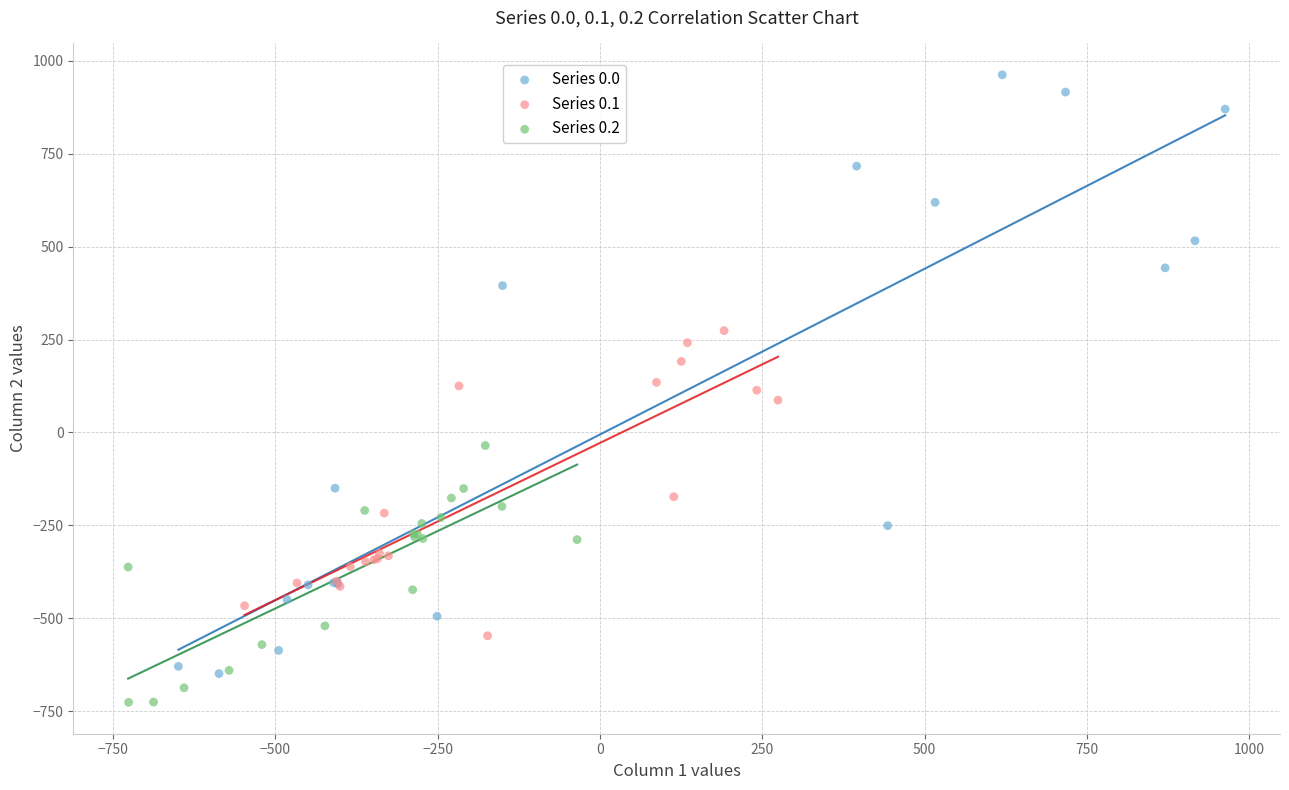

Which series reaches the maximum Y coordinate?

Series 0.0